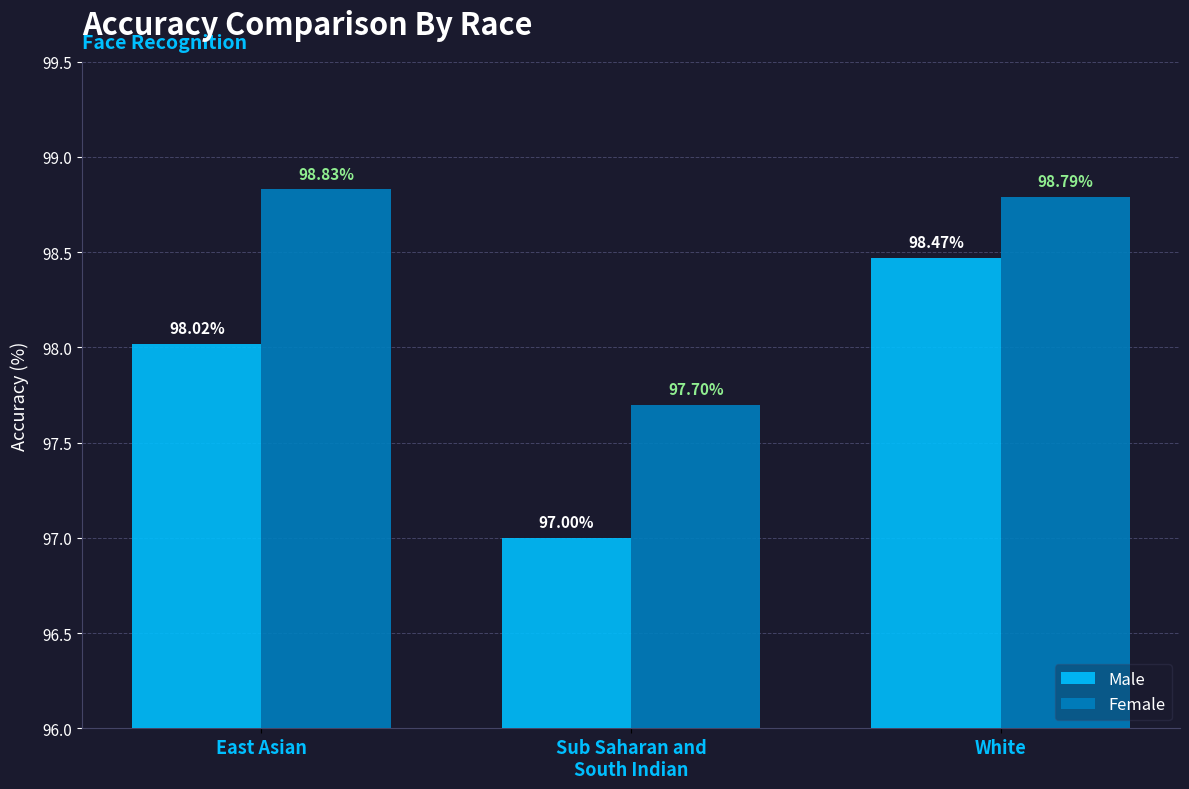

List the labels in order of Male value, largest first.

White, East Asian, Sub Saharan and
South Indian